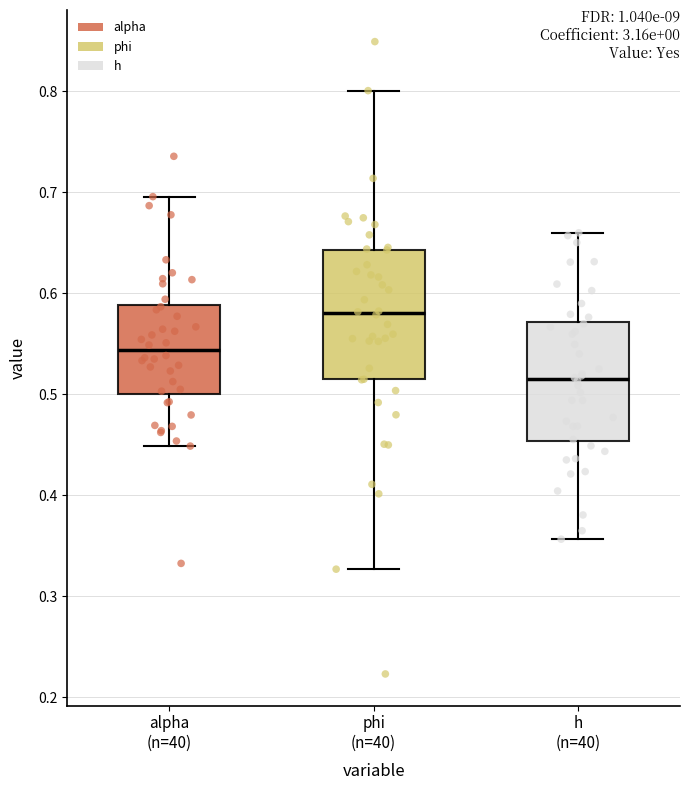

Where does the upper whisker of the box for phi (n=40) end on the y-axis? The values are not printed on the chart, so give them approximately, as read against the axis.

0.80